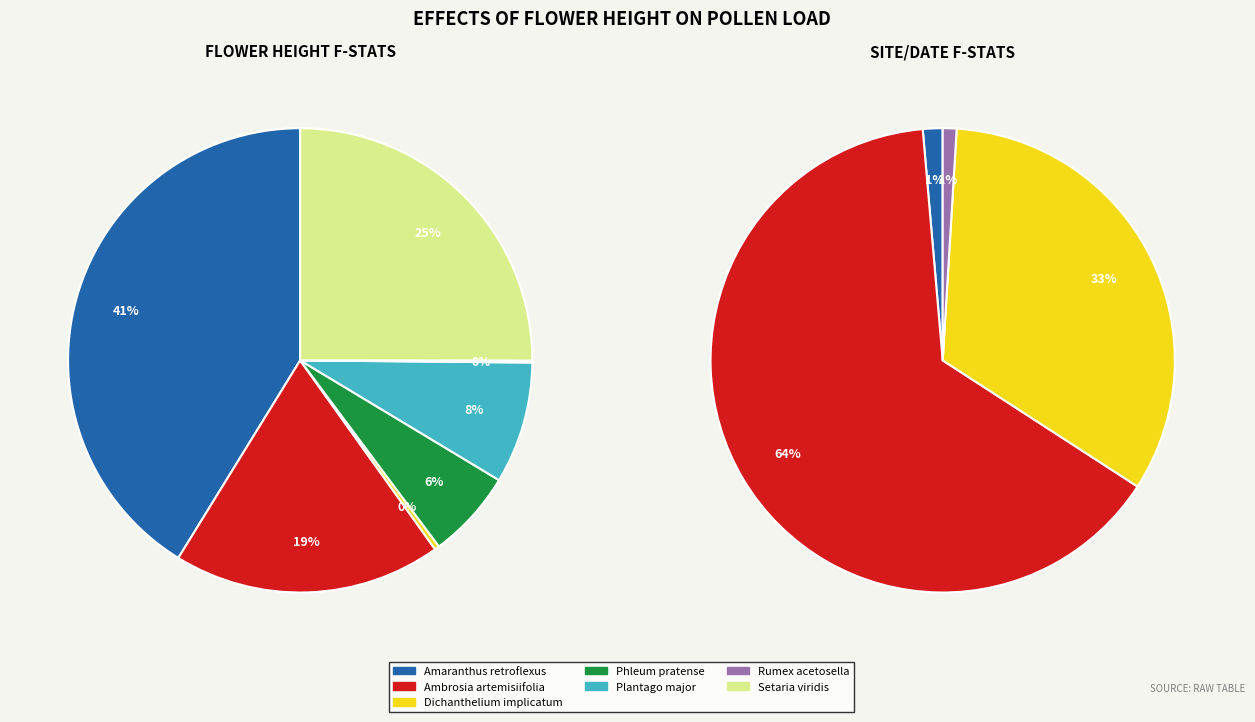

How many segments does this pie chart have?

7